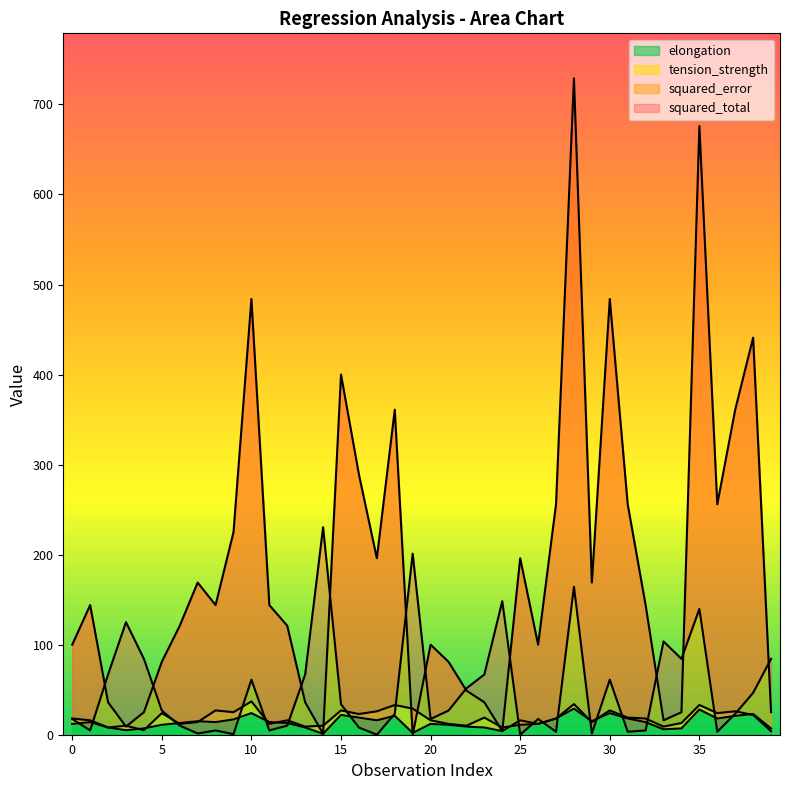

Count the number of data series in this chart.

4